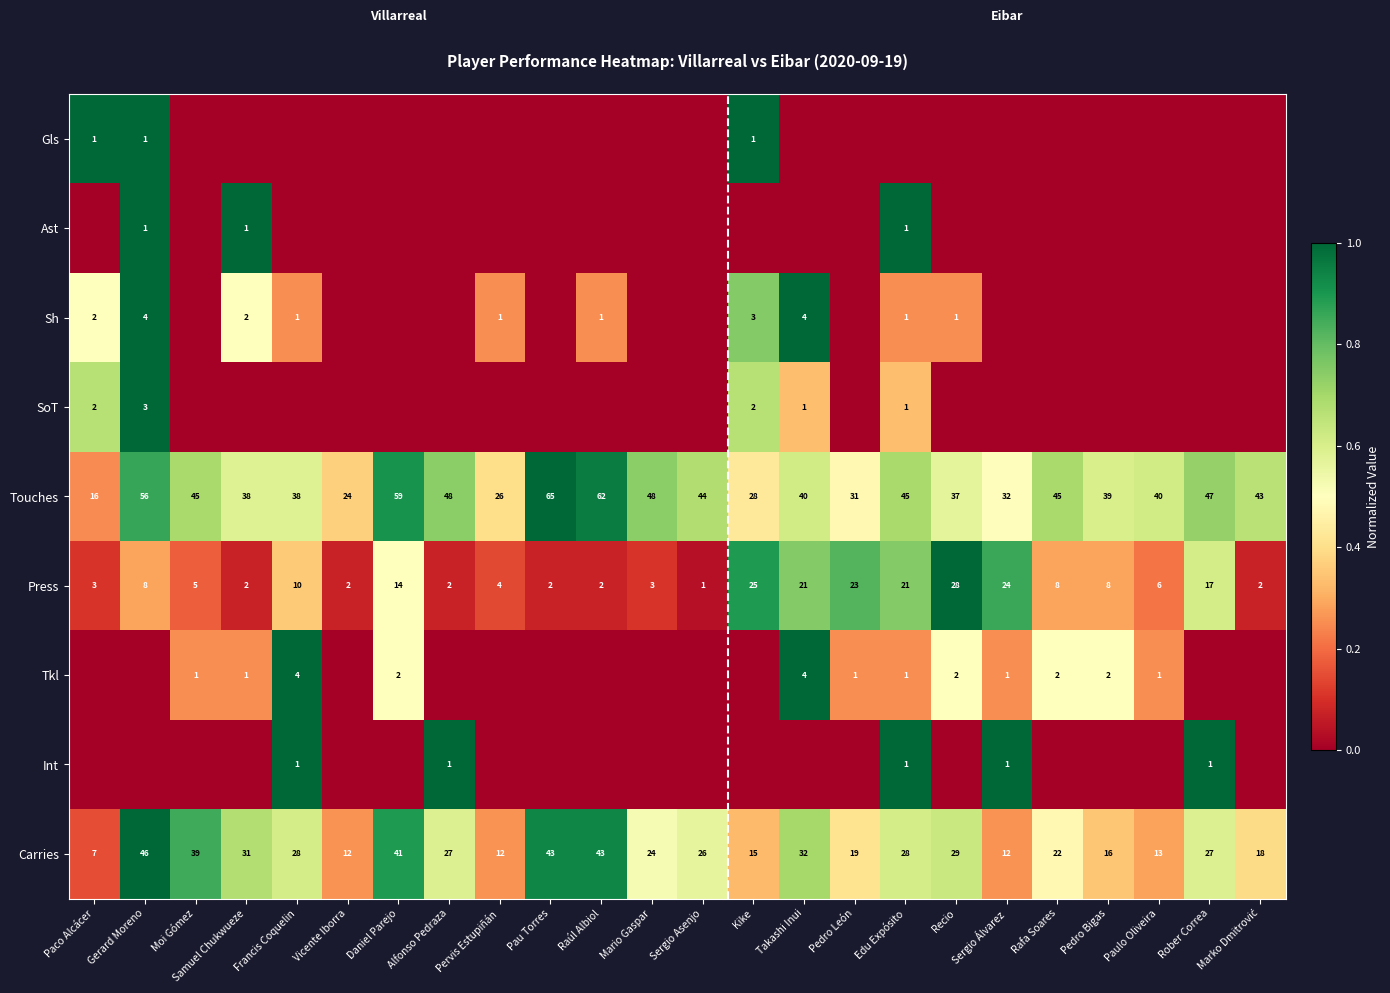

At which category is the sum across all series the highest?

Gerard Moreno